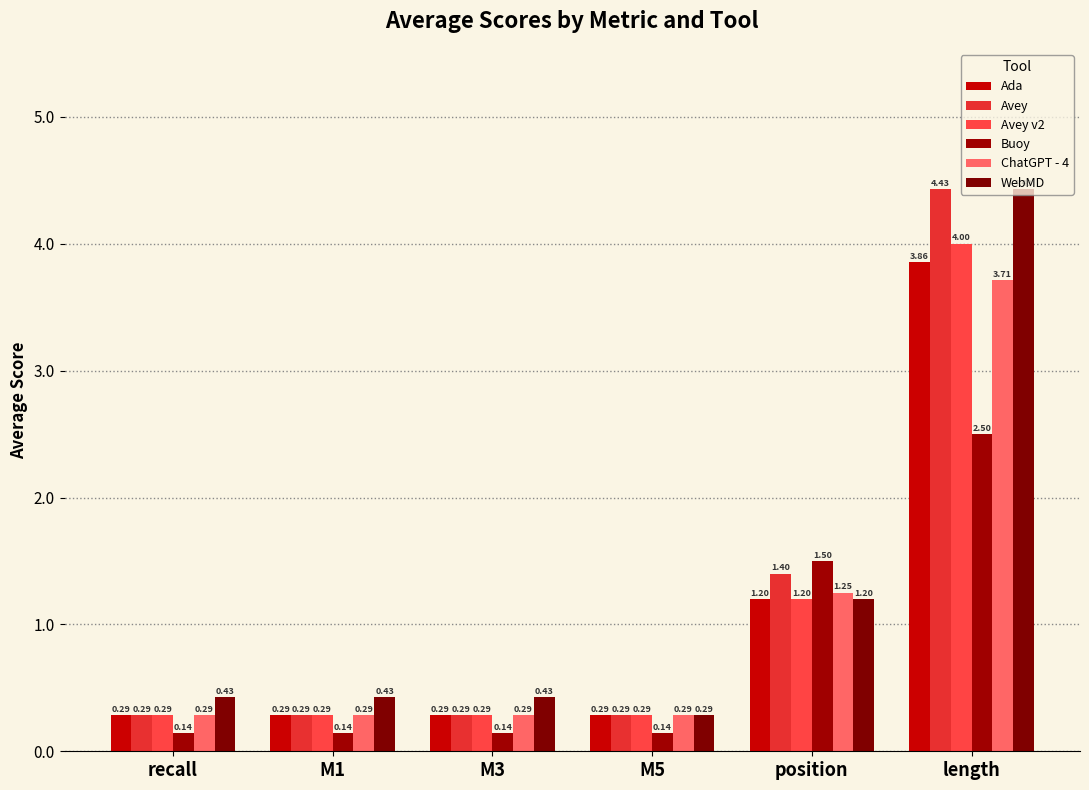

At which label does Avey reach its peak?

length